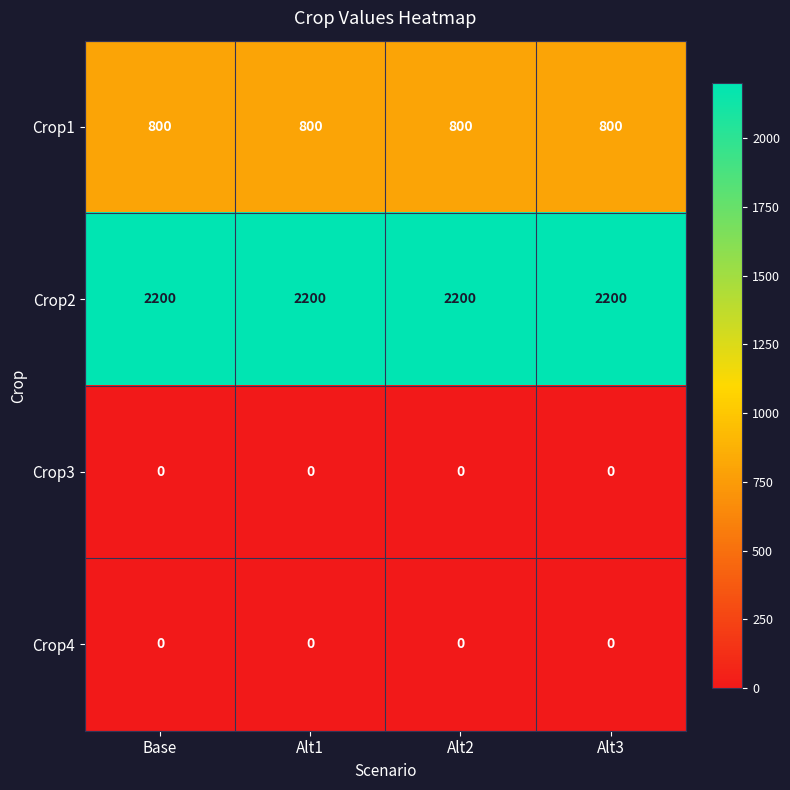

What is the minimum value for Crop2?

2200